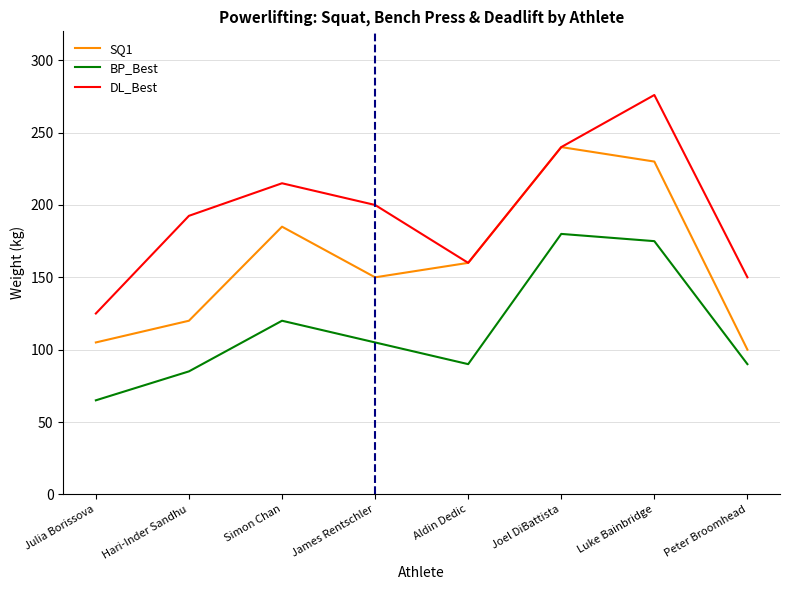

Rank the categories by DL_Best value from highest to lowest.

Luke Bainbridge, Joel DiBattista, Simon Chan, James Rentschler, Hari-Inder Sandhu, Aldin Dedic, Peter Broomhead, Julia Borissova